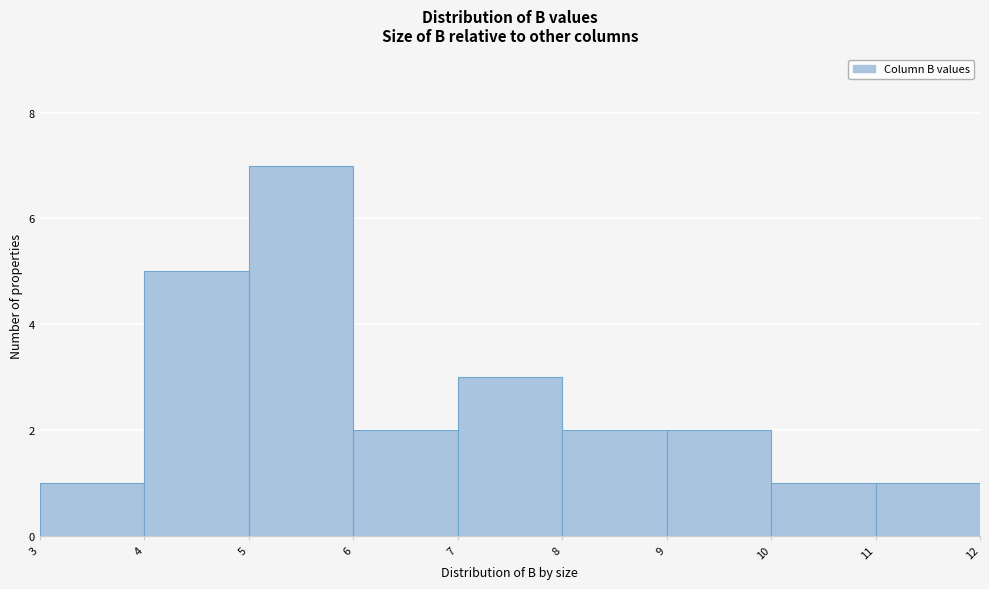

Reading left to right, list every bar in this chart as the range it spans on the x-axis followed by its height. The values are not printed on the chart, so give them approximately, as read against the axis.

3 to 4: 1
4 to 5: 5
5 to 6: 7
6 to 7: 2
7 to 8: 3
8 to 9: 2
9 to 10: 2
10 to 11: 1
11 to 12: 1